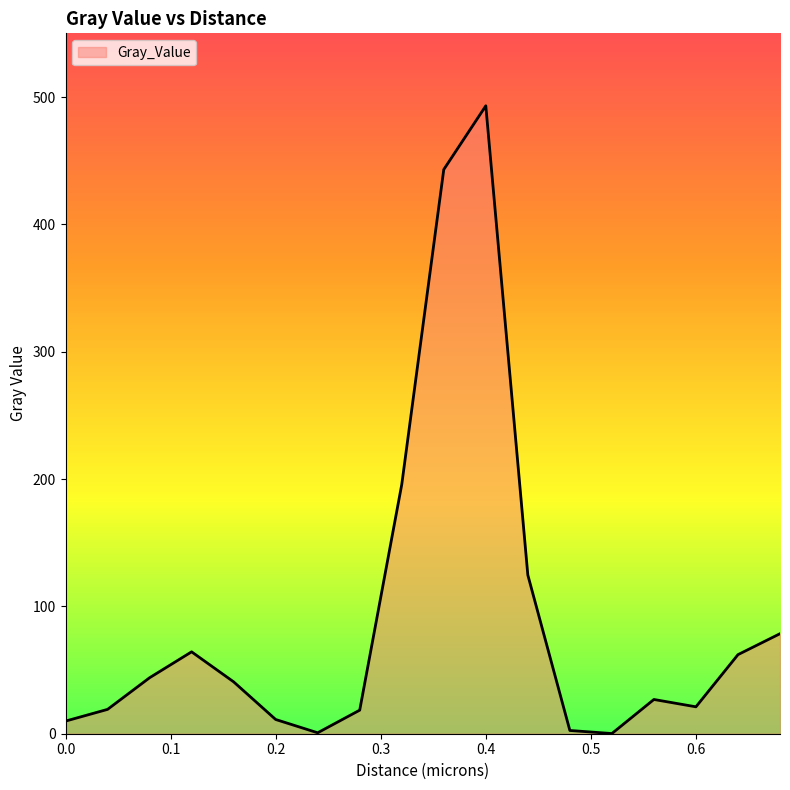

At which category does the data reach its first local peak?

0.12